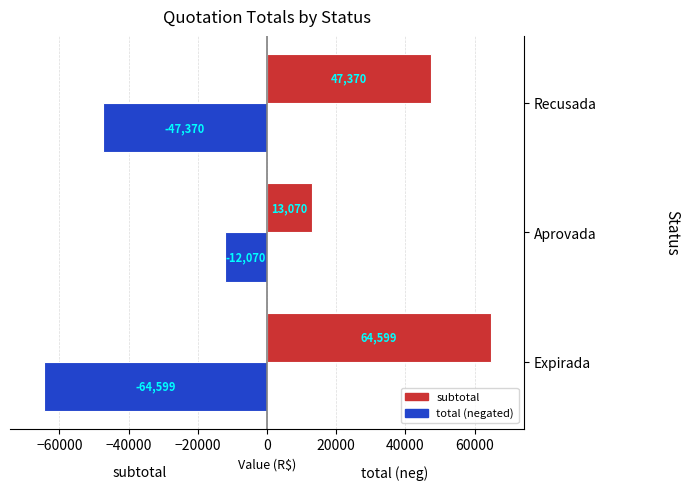

What is the maximum value shown in the chart?

64598.6